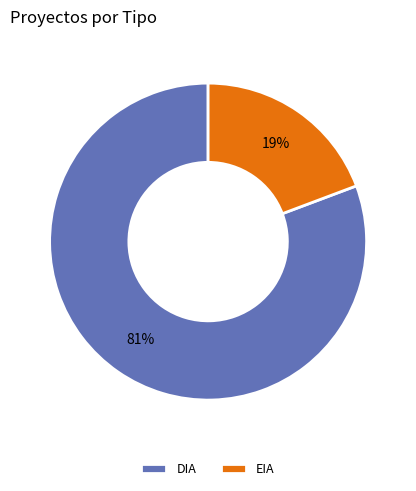

To the nearest percent, what is the combined percentage of EIA and DIA?

100%